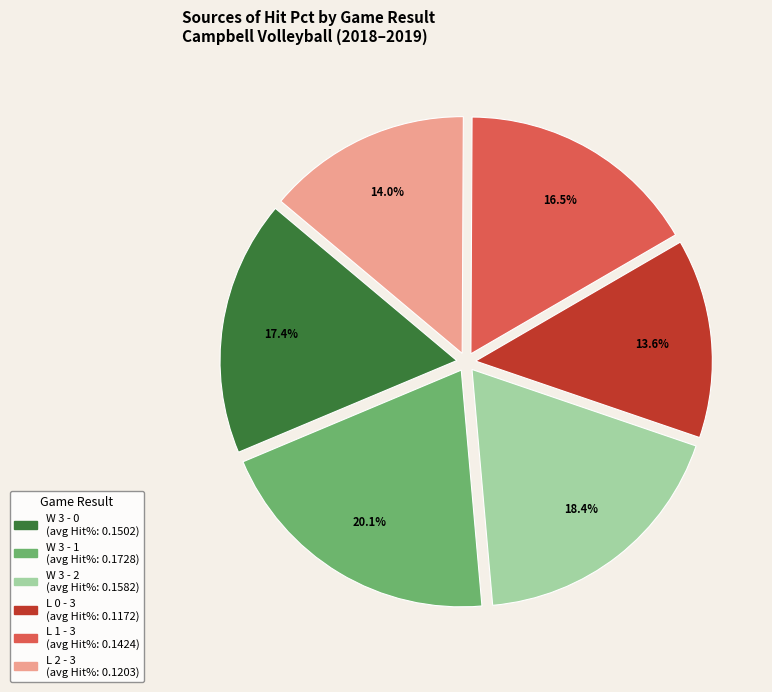

Do W 3 - 1 and W 3 - 0 together represent more than half of the pie?

No